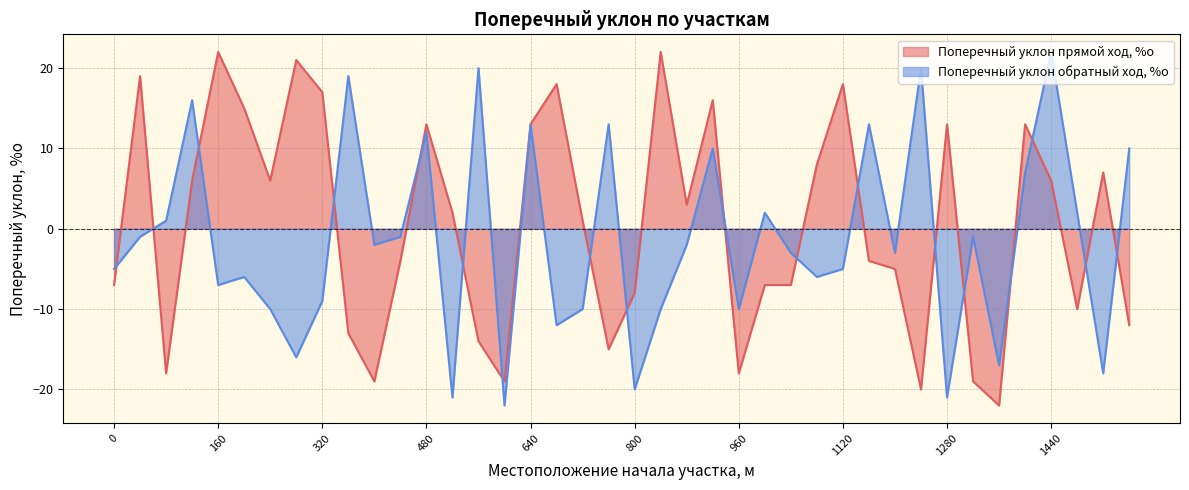

At how many categories does at least one series exceed -9?

37